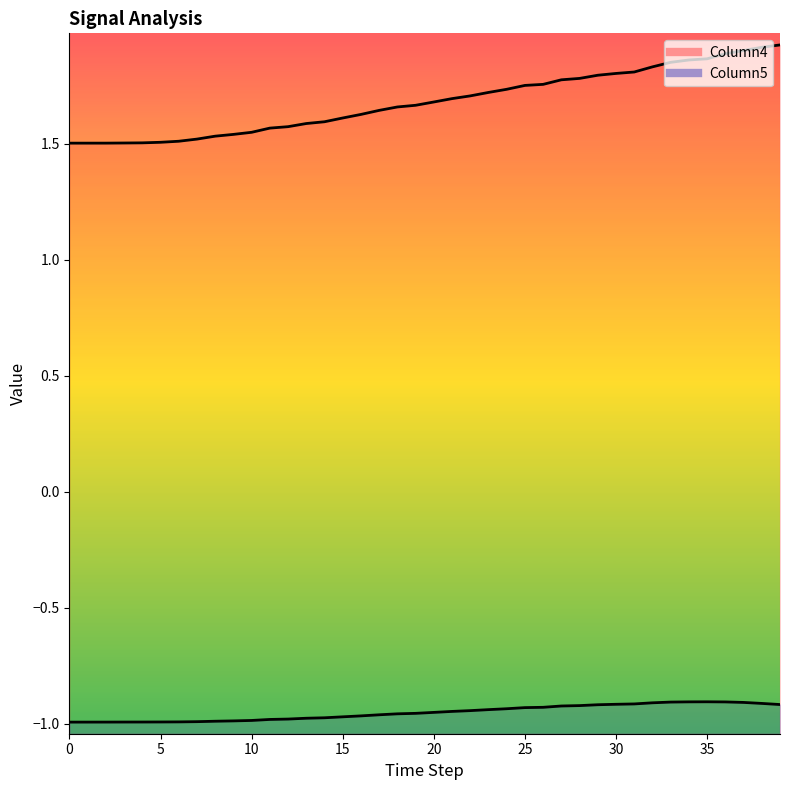

True or false: Column4 has more than 1 points higher than both neighbors.

False